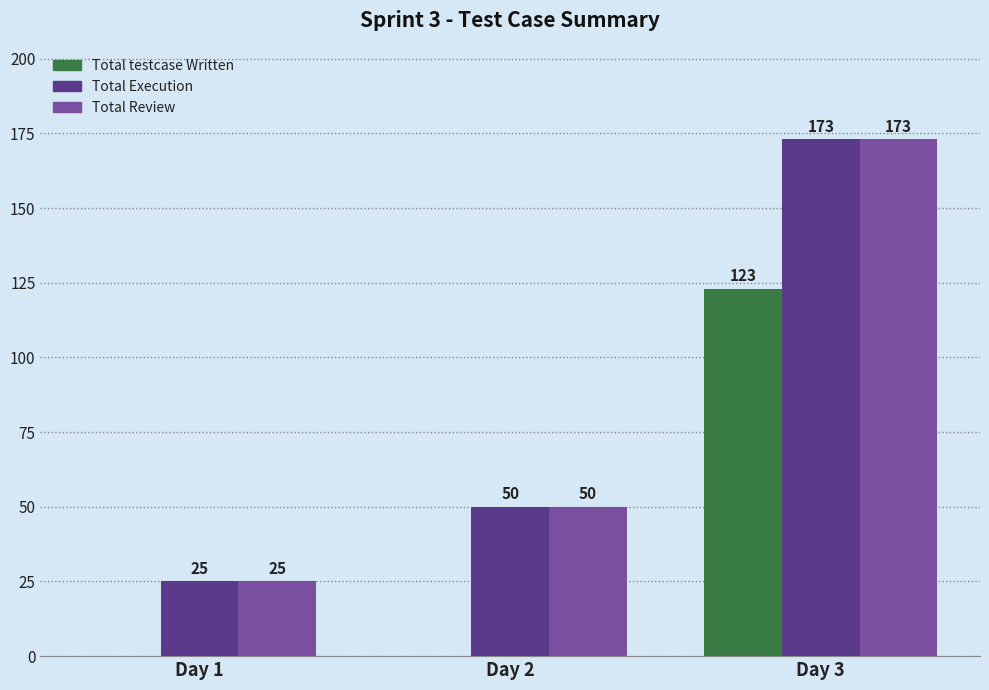

Where is Total Execution nearest to the value 99?

Day 2